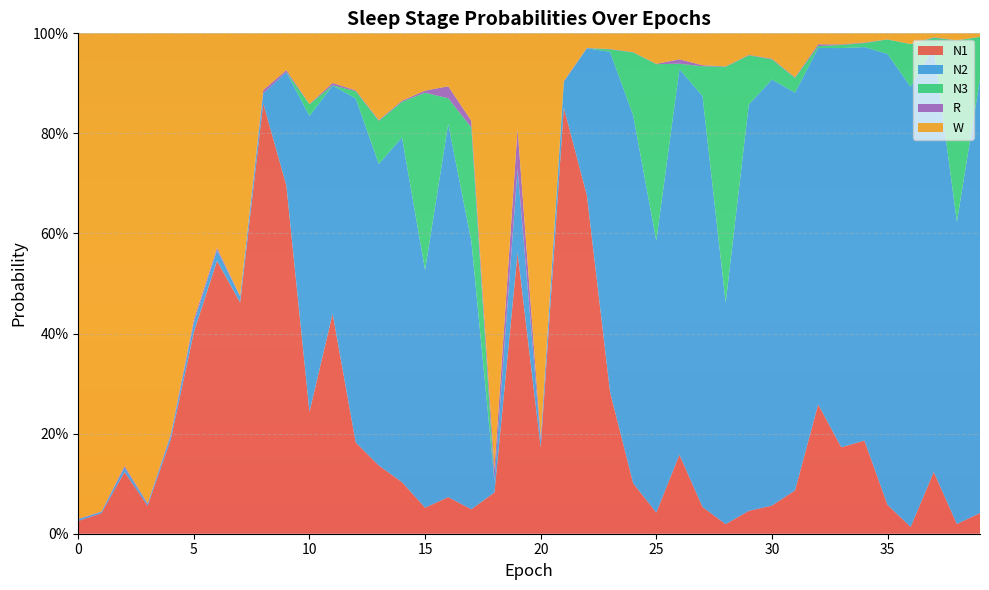

Reading left to right, extract all data points from this chart.

N1: 0=0.0	1=0.0	2=0.1	3=0.1	4=0.2	5=0.4	6=0.5	7=0.5	8=0.9	9=0.7	10=0.2	11=0.4	12=0.2	13=0.1	14=0.1	15=0.1	16=0.1	17=0.0	18=0.1	19=0.6	20=0.2	21=0.9	22=0.7	23=0.3	24=0.1	25=0.0	26=0.2	27=0.1	28=0.0	29=0.0	30=0.1	31=0.1	32=0.3	33=0.2	34=0.2	35=0.1	36=0.0	37=0.1	38=0.0	39=0.0
N2: 0=0.0	1=0.0	2=0.0	3=0.0	4=0.0	5=0.0	6=0.0	7=0.0	8=0.0	9=0.2	10=0.6	11=0.5	12=0.7	13=0.6	14=0.7	15=0.5	16=0.7	17=0.5	18=0.0	19=0.2	20=0.0	21=0.1	22=0.3	23=0.7	24=0.7	25=0.5	26=0.8	27=0.8	28=0.4	29=0.8	30=0.9	31=0.8	32=0.7	33=0.8	34=0.8	35=0.9	36=0.9	37=0.8	38=0.6	39=0.9
N3: 0=0.0	1=0.0	2=0.0	3=0.0	4=0.0	5=0.0	6=0.0	7=0.0	8=0.0	9=0.0	10=0.0	11=0.0	12=0.0	13=0.1	14=0.1	15=0.4	16=0.1	17=0.2	18=0.0	19=0.0	20=0.0	21=0.0	22=0.0	23=0.0	24=0.1	25=0.4	26=0.0	27=0.1	28=0.5	29=0.1	30=0.0	31=0.0	32=0.0	33=0.0	34=0.0	35=0.0	36=0.1	37=0.0	38=0.4	39=0.1
R: 0=0.0	1=0.0	2=0.0	3=0.0	4=0.0	5=0.0	6=0.0	7=0.0	8=0.0	9=0.0	10=0.0	11=0.0	12=0.0	13=0.0	14=0.0	15=0.0	16=0.0	17=0.0	18=0.0	19=0.1	20=0.0	21=0.0	22=0.0	23=0.0	24=0.0	25=0.0	26=0.0	27=0.0	28=0.0	29=0.0	30=0.0	31=0.0	32=0.0	33=0.0	34=0.0	35=0.0	36=0.0	37=0.0	38=0.0	39=0.0
W: 0=1.0	1=1.0	2=0.9	3=0.9	4=0.8	5=0.6	6=0.4	7=0.5	8=0.1	9=0.1	10=0.1	11=0.1	12=0.1	13=0.2	14=0.1	15=0.1	16=0.1	17=0.2	18=0.9	19=0.2	20=0.8	21=0.1	22=0.0	23=0.0	24=0.0	25=0.1	26=0.1	27=0.1	28=0.1	29=0.0	30=0.1	31=0.1	32=0.0	33=0.0	34=0.0	35=0.0	36=0.0	37=0.0	38=0.0	39=0.0